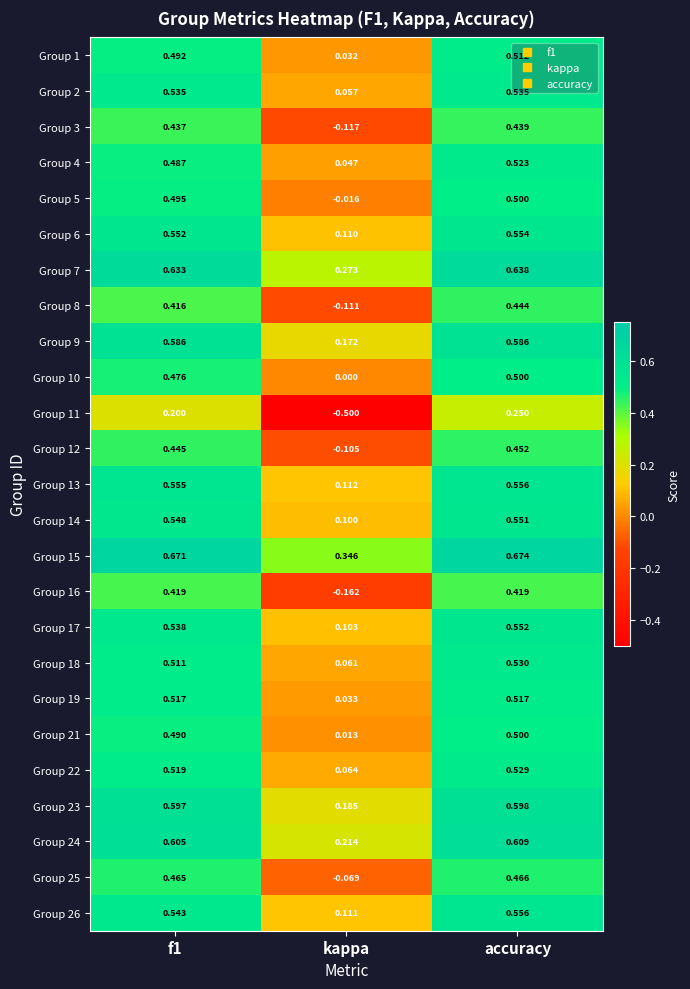

Is the value of Group 26 at accuracy greater than the value of Group 21 at f1?

Yes